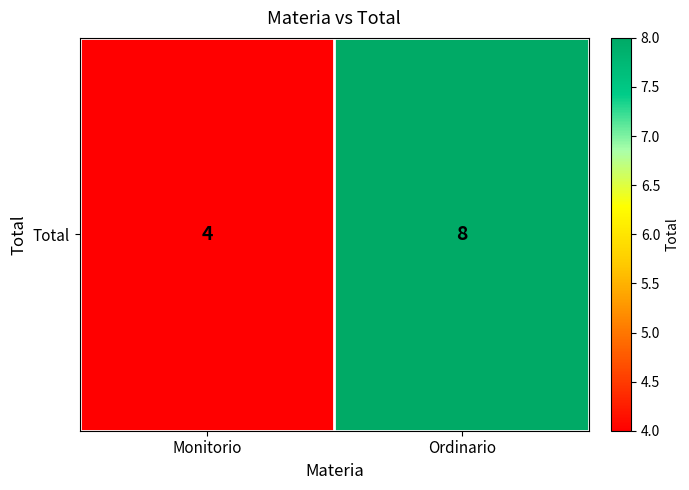

What value does the data have at Monitorio?

4